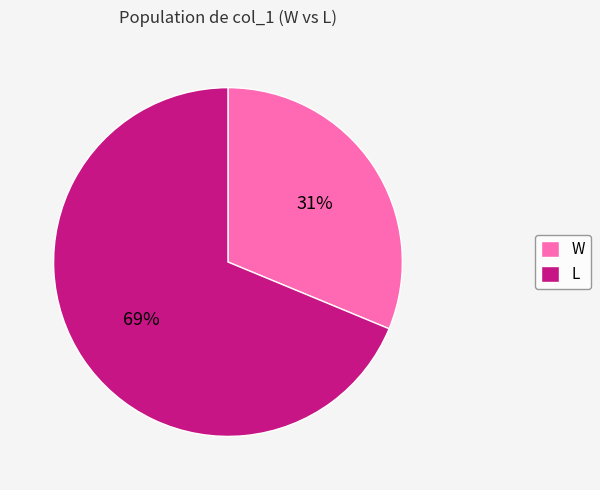

Rank the categories by value from lowest to highest.

W, L